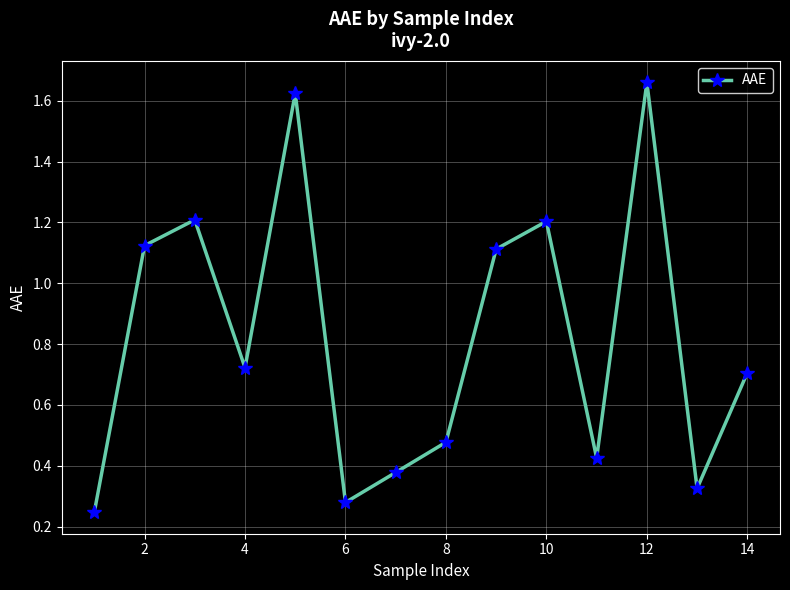

How many lines are shown in the chart?

1